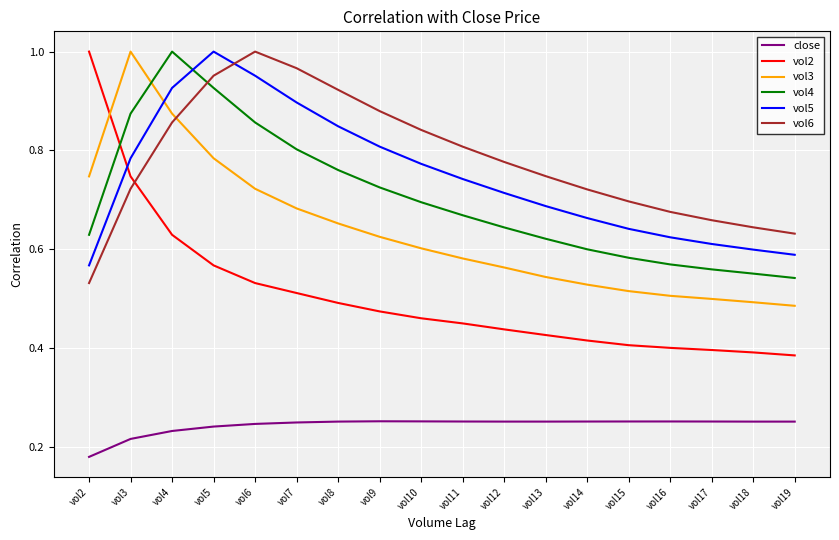

What is the total value across all series at vol17?

3.0